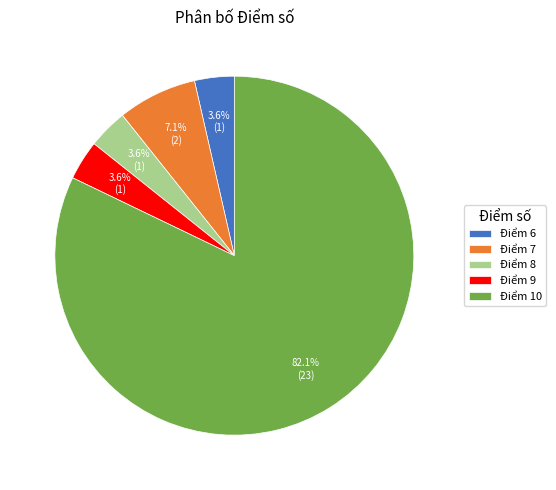

To the nearest percent, what is the average slice percentage?

20%